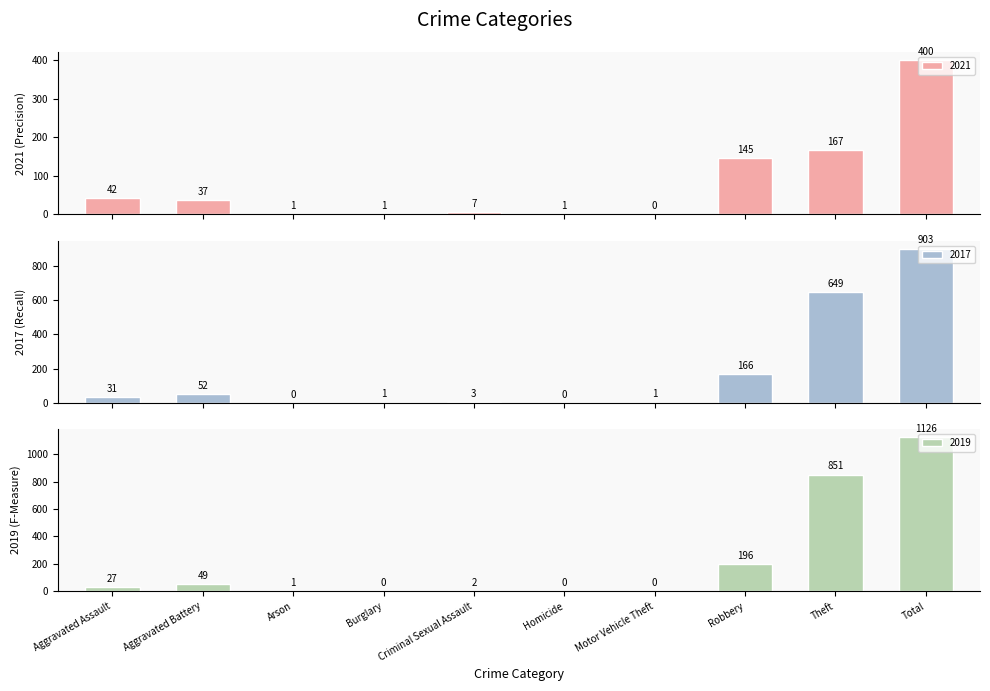

Which series has the largest total across all categories?

2019